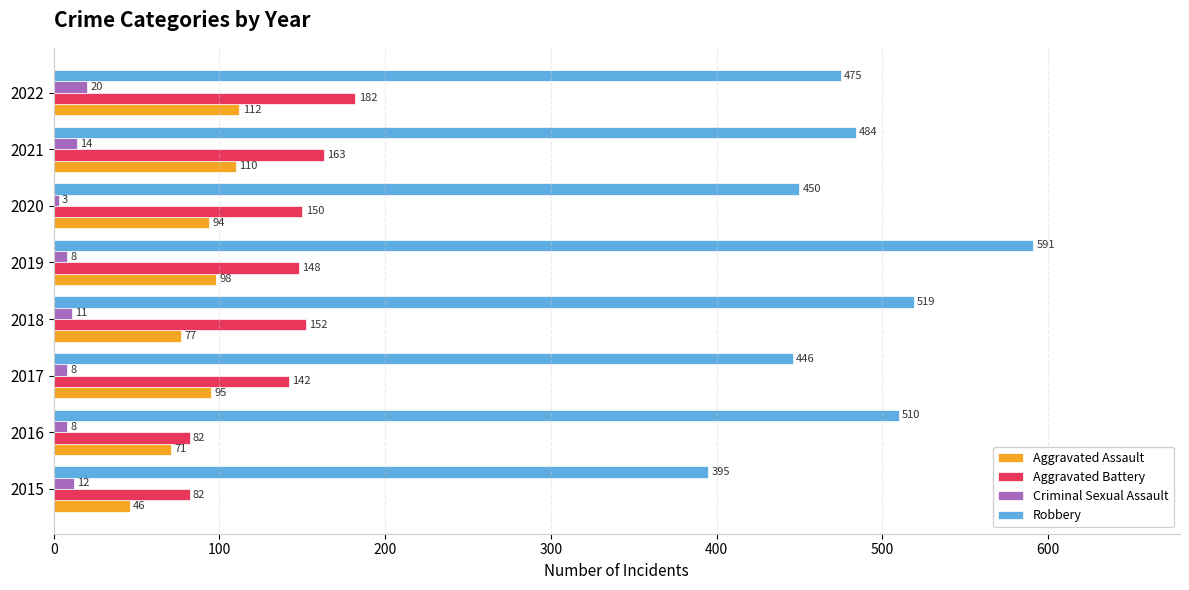

List the labels in order of Robbery value, smallest first.

2015, 2017, 2020, 2022, 2021, 2016, 2018, 2019